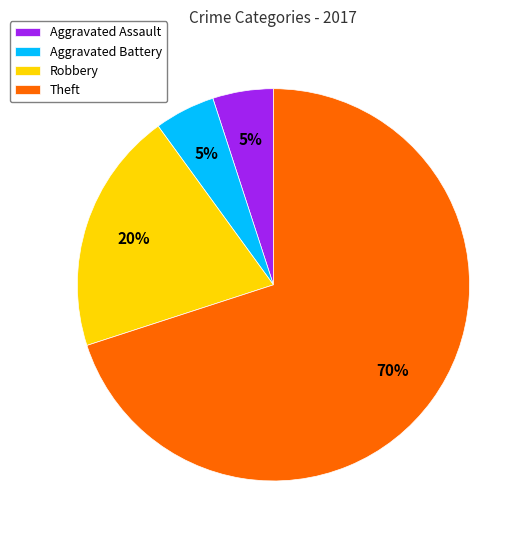

True or false: Theft accounts for 84% of the total.

False